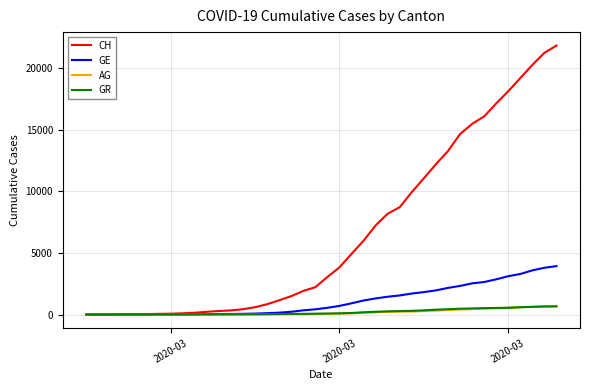

Which series has the widest spread of values?

CH